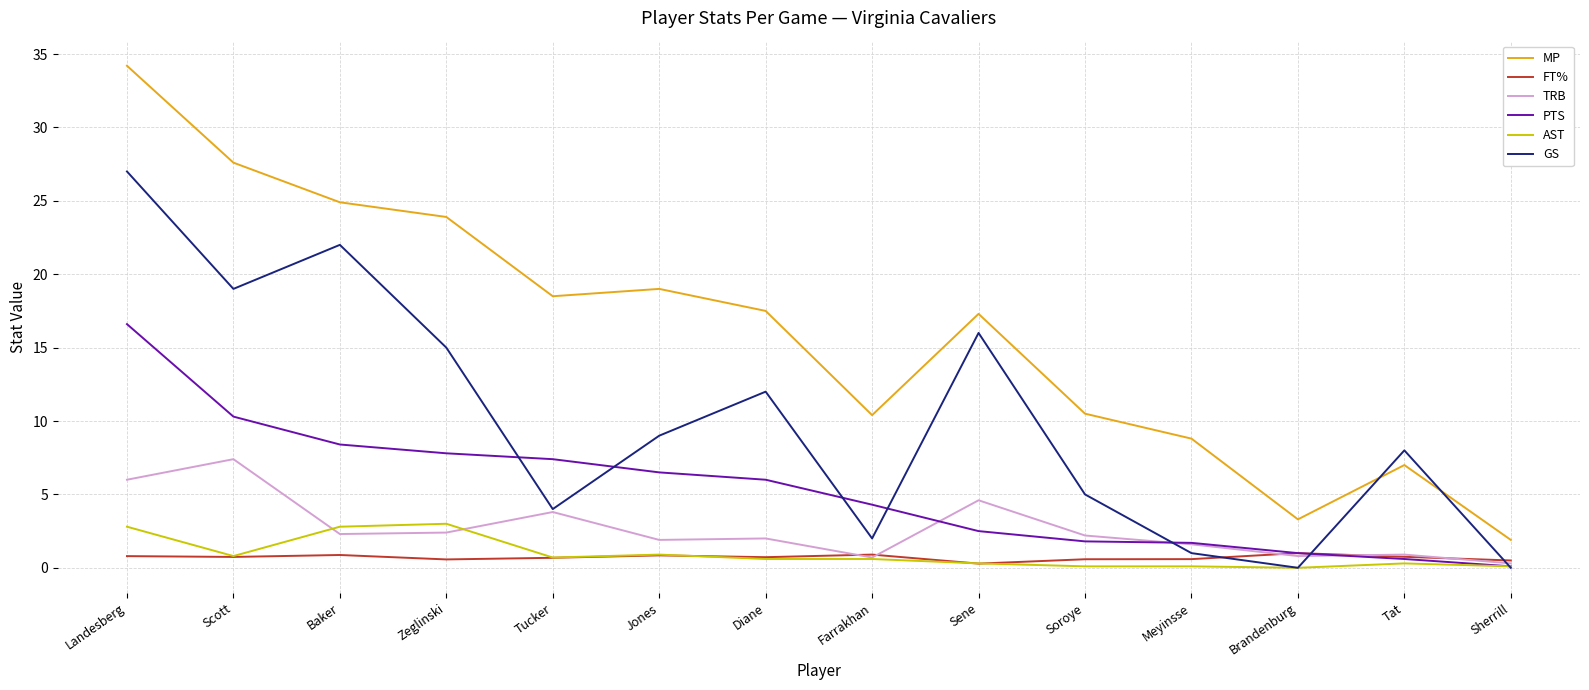

At which category does the chart reach its peak across all series?

Landesberg